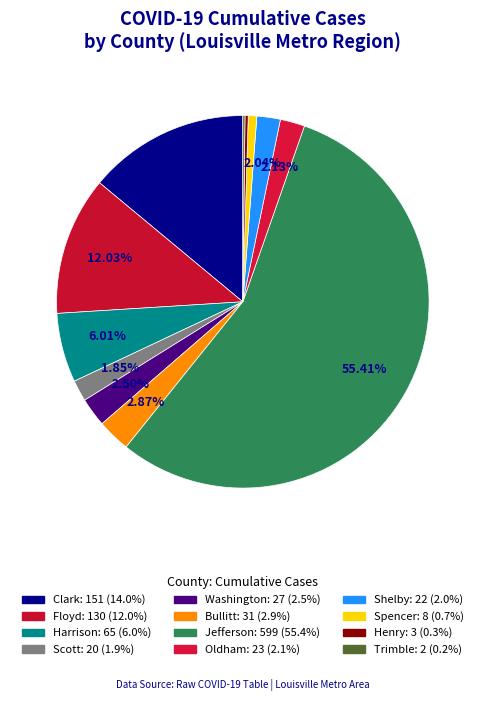

Count the number of slices in the pie.

12